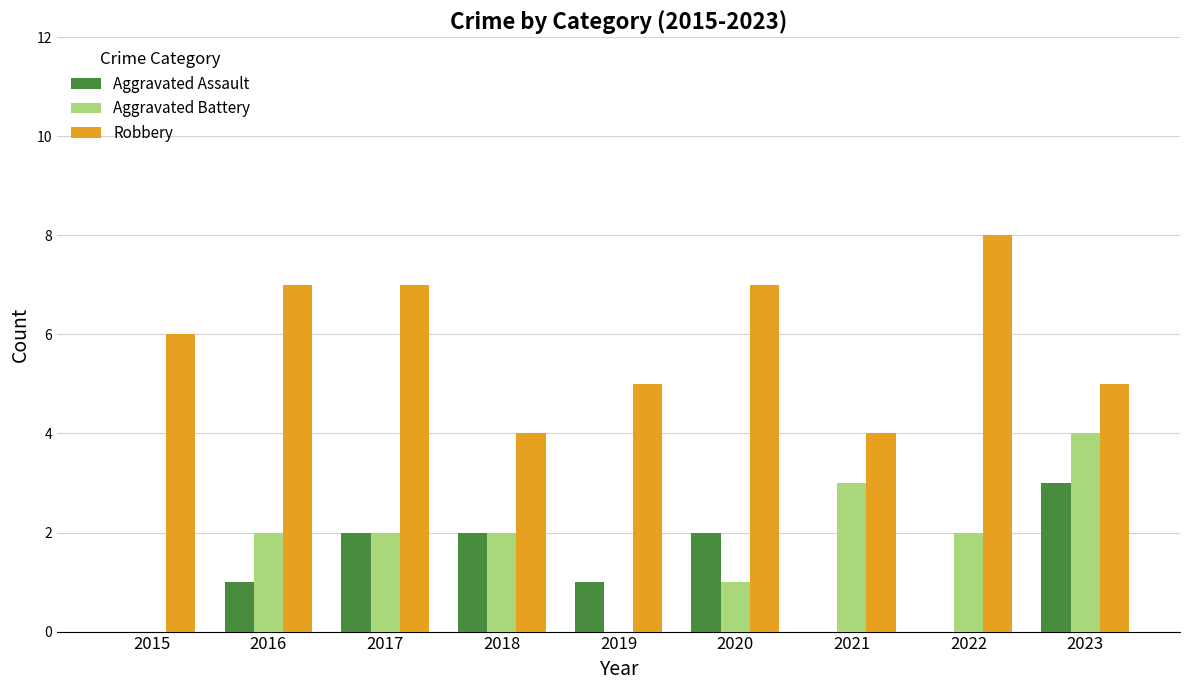

Is the value of Aggravated Assault at 2023 greater than the value of Robbery at 2015?

No